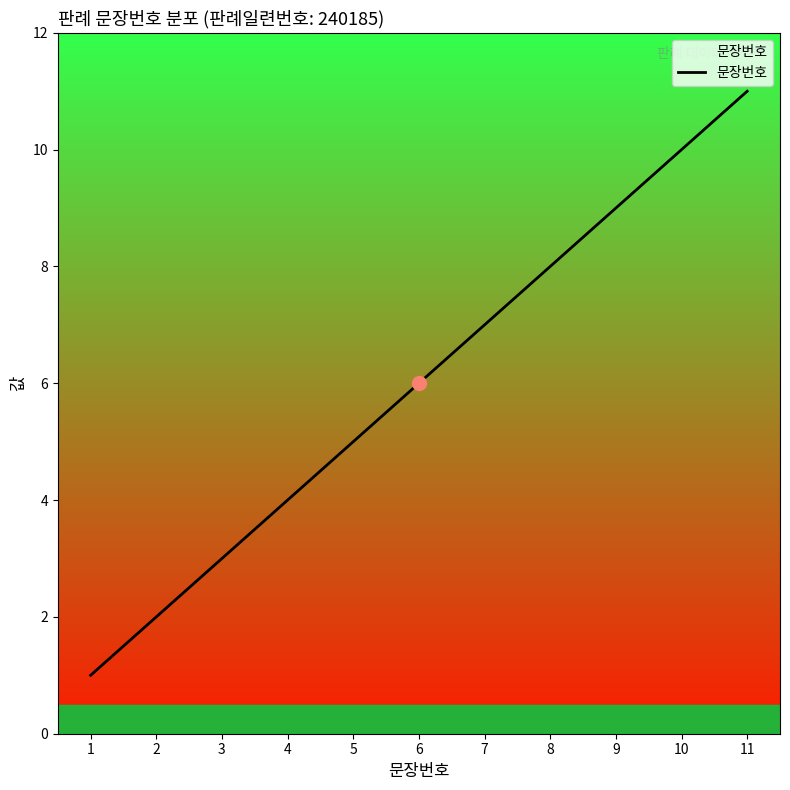

Between 3 and 10, which is larger?

10